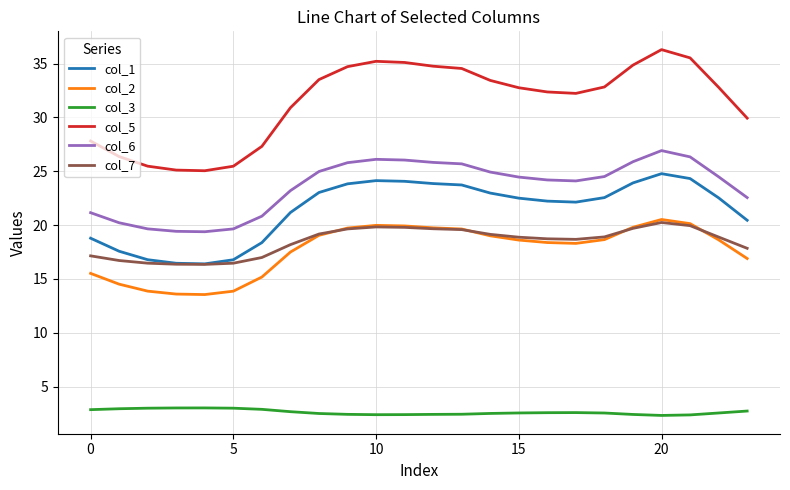

Does the chart have visible grid lines?

Yes